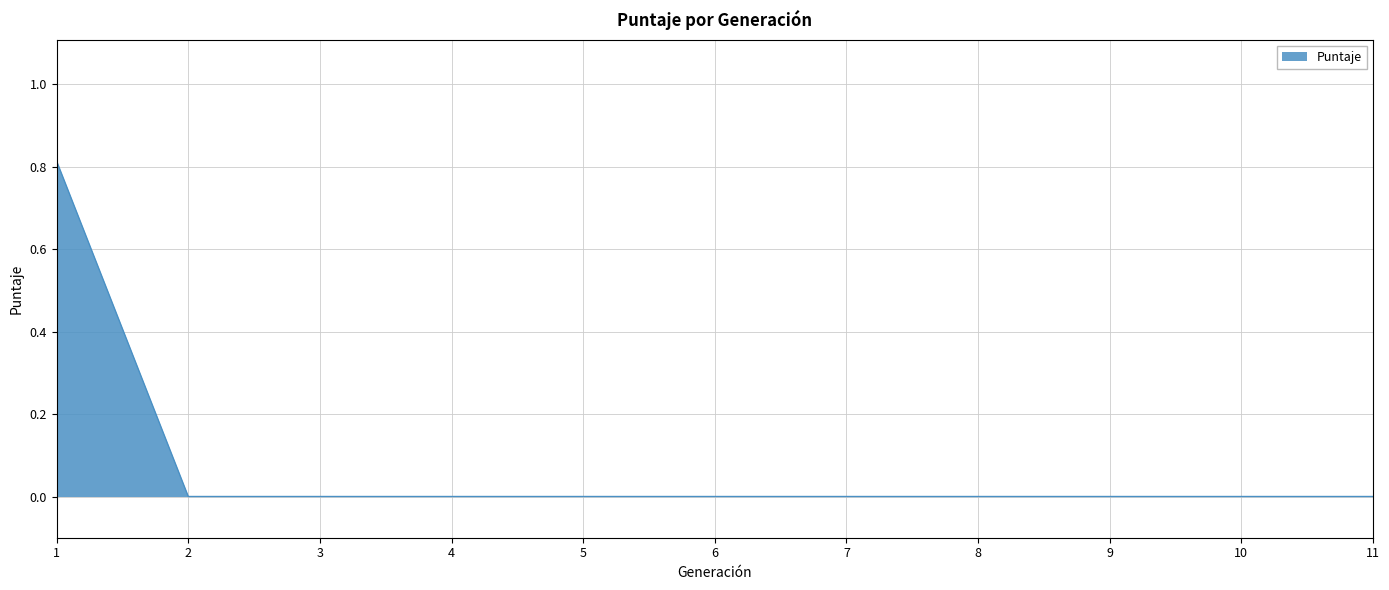

The value at 6 is 0.0. True or false?

True